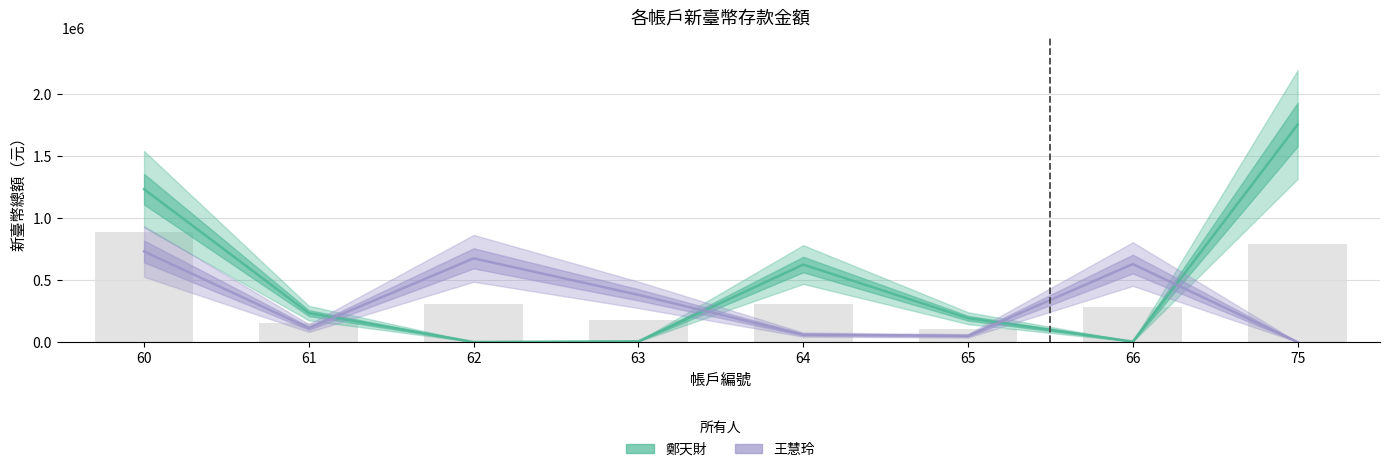

What is the sum of the 鄭天財 values at 60 and 62?

1234856